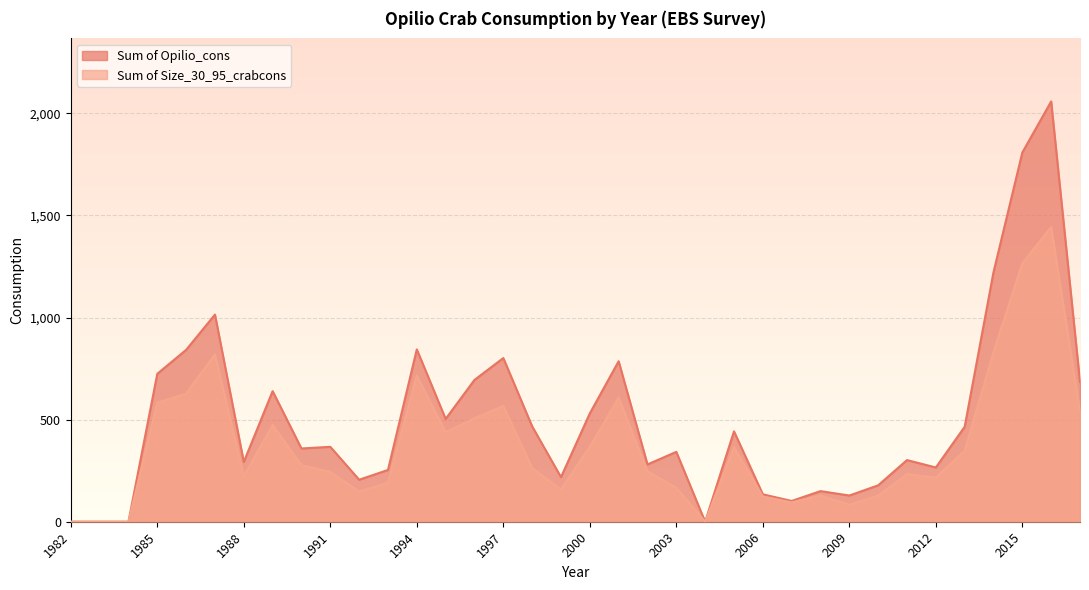

The value of Sum of Opilio_cons at 2010 is 178.3. True or false?

True